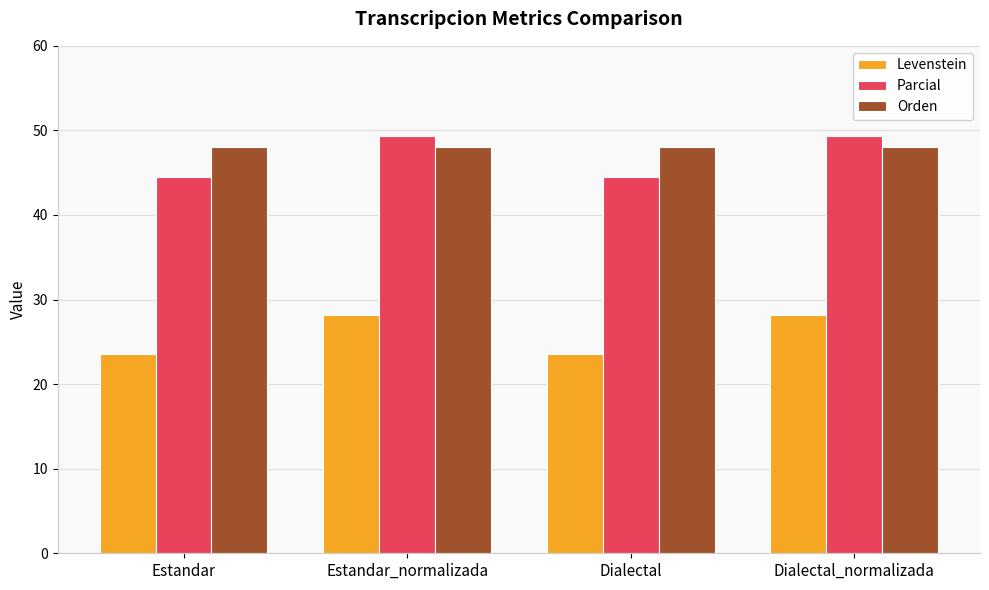

What is the lowest value of the Orden series?

48.0